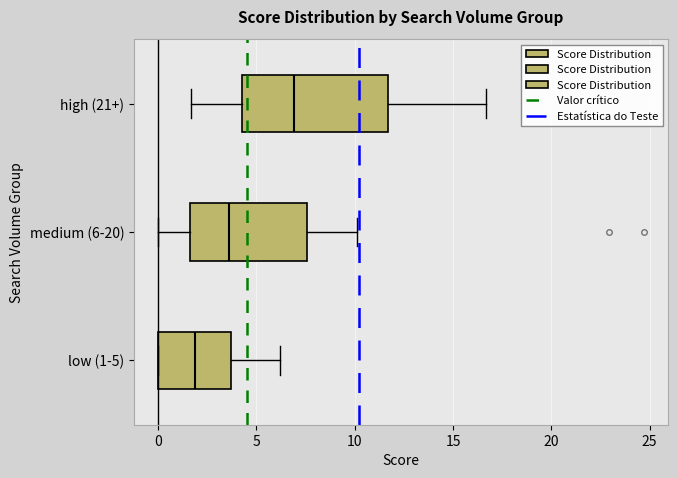

Reading bottom to top, read every box against the x-axis: the position of its median line, the range the box covers, and the ends of its whiskers. The values are not printed on the chart, so give them approximately, as read against the axis.

low (1-5): median 2.0, box 0.0 to 3.5, whiskers 0.0 to 6.0
medium (6-20): median 3.5, box 1.5 to 7.5, whiskers 0.0 to 10.0
high (21+): median 7.0, box 4.5 to 11.5, whiskers 1.5 to 16.5